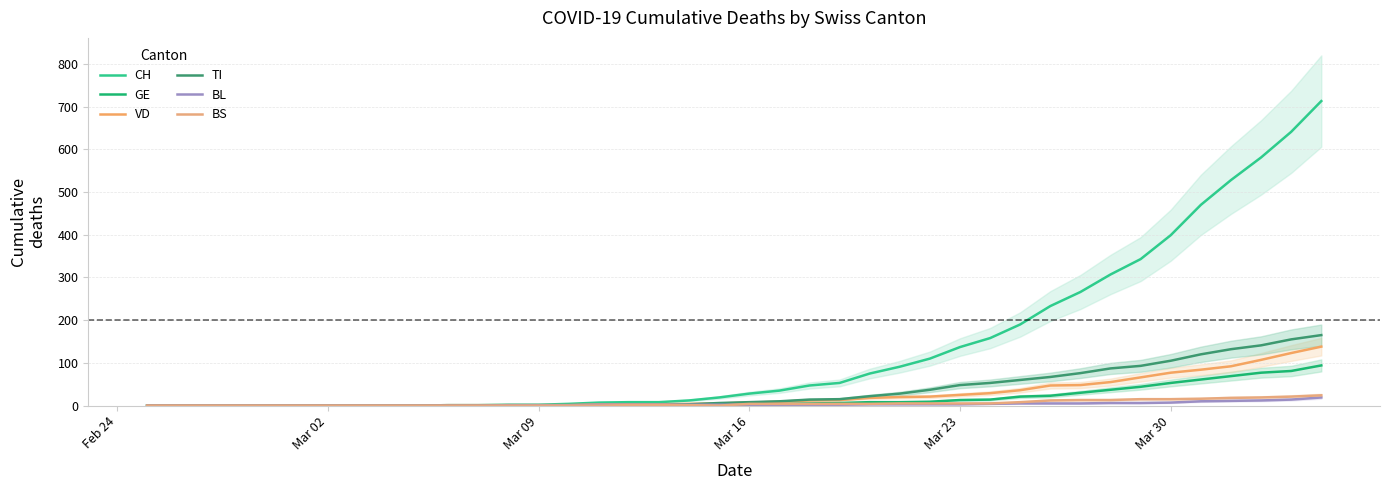

True or false: BS and CH intersect in this chart.

False